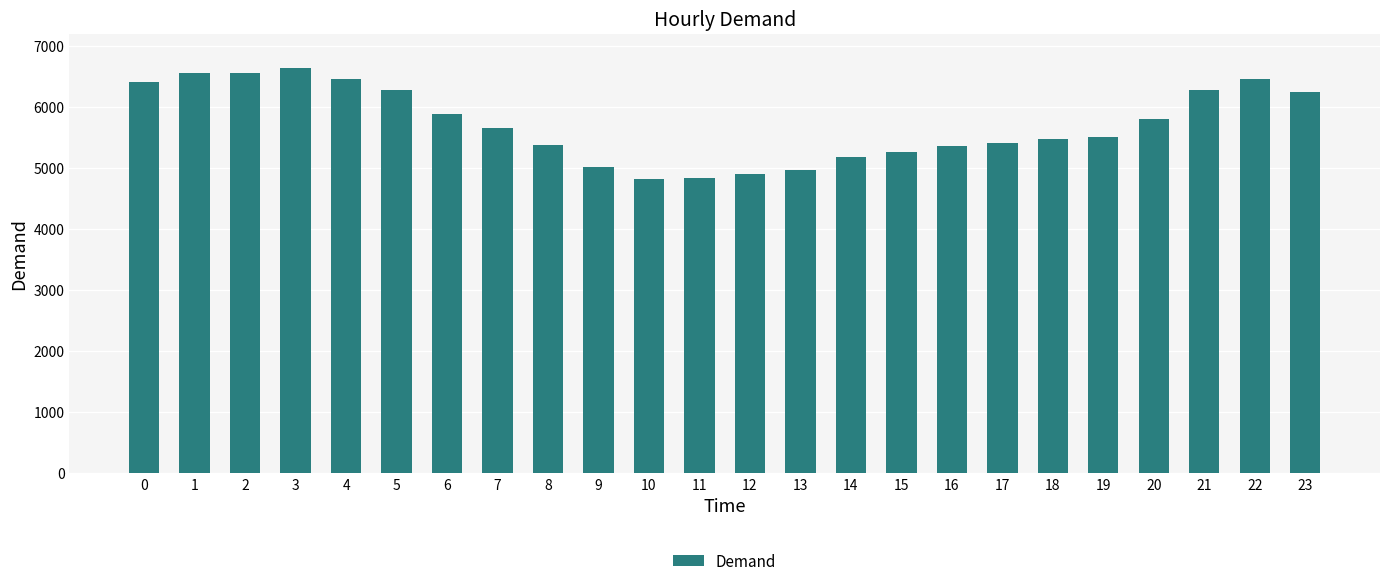

What is the change in value from 3 to 23?

-387